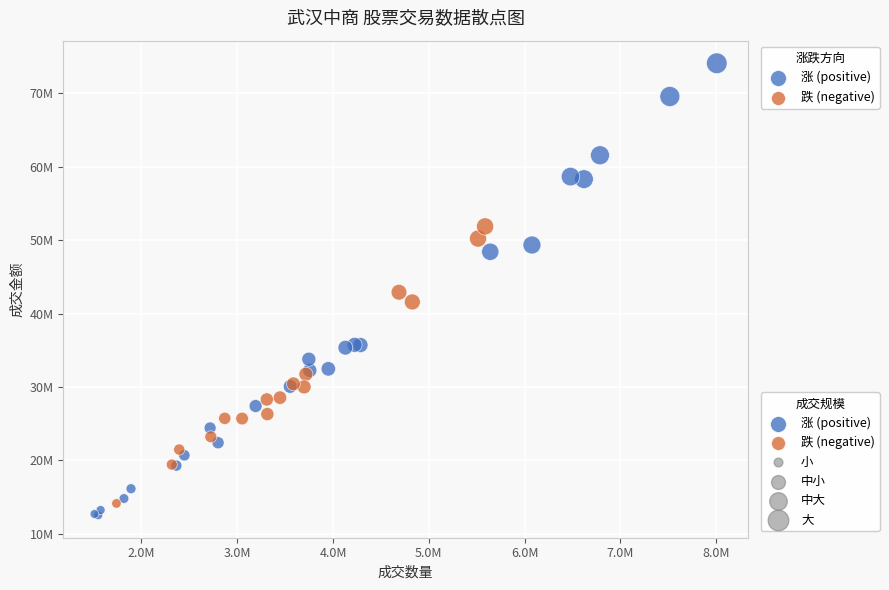

Which series has the largest Y range (max minus min)?

涨 (positive)